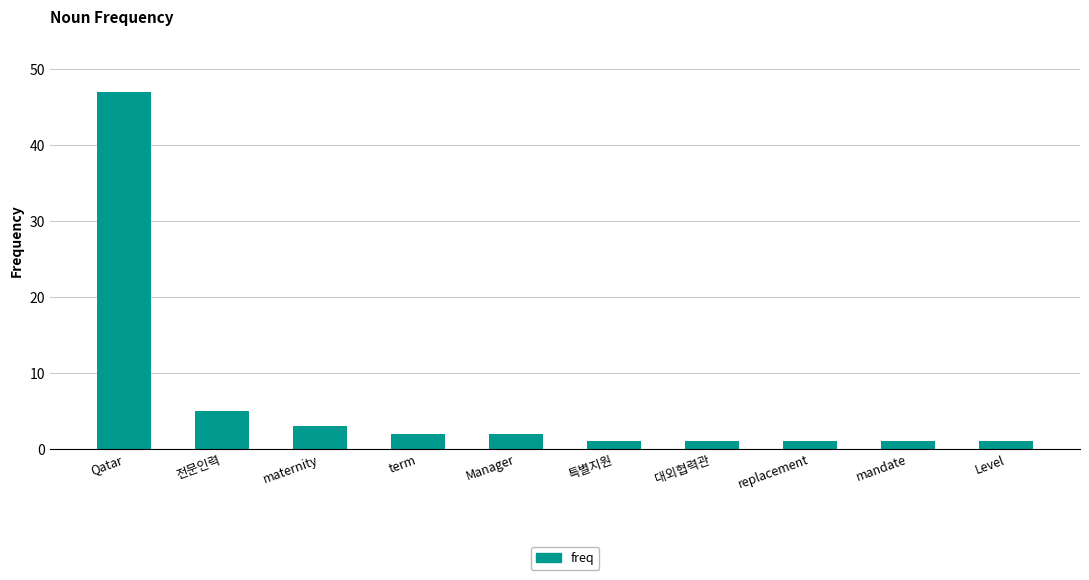

What is the maximum value shown in the chart?

47